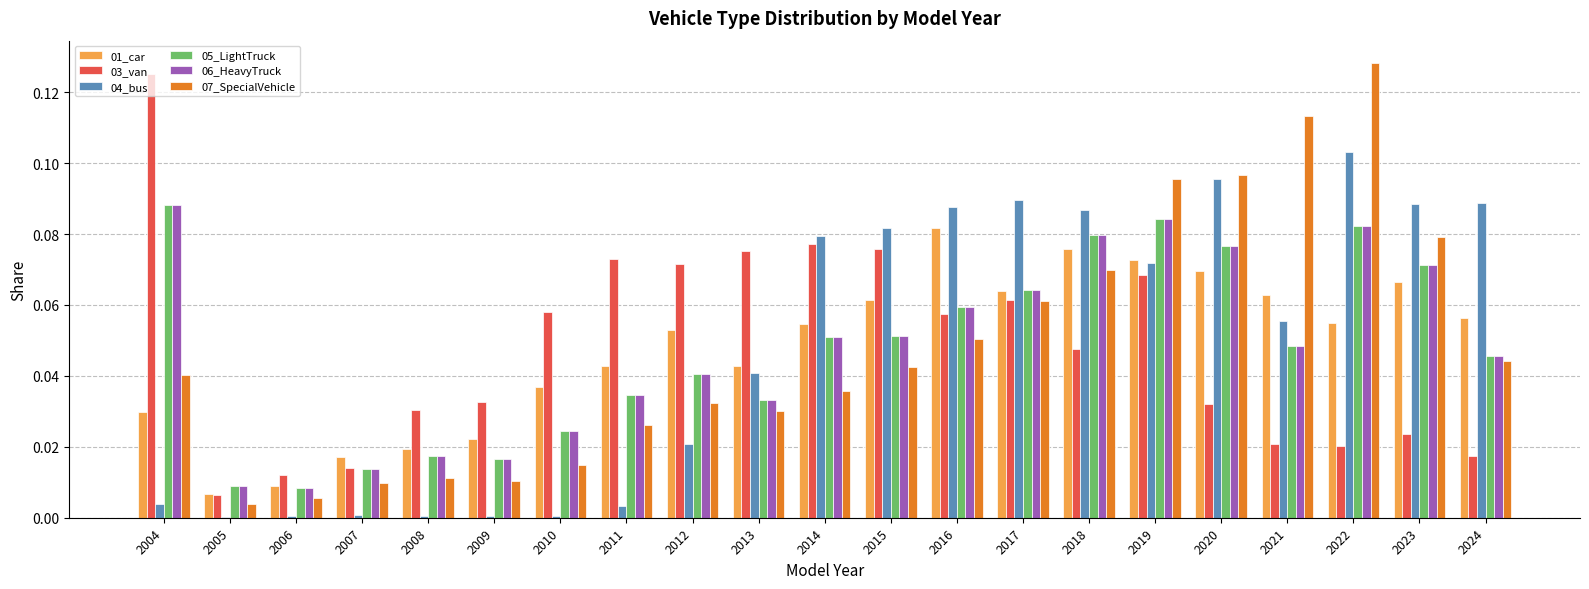

Is it true that 06_HeavyTruck equals 0.0 at 2005?

True